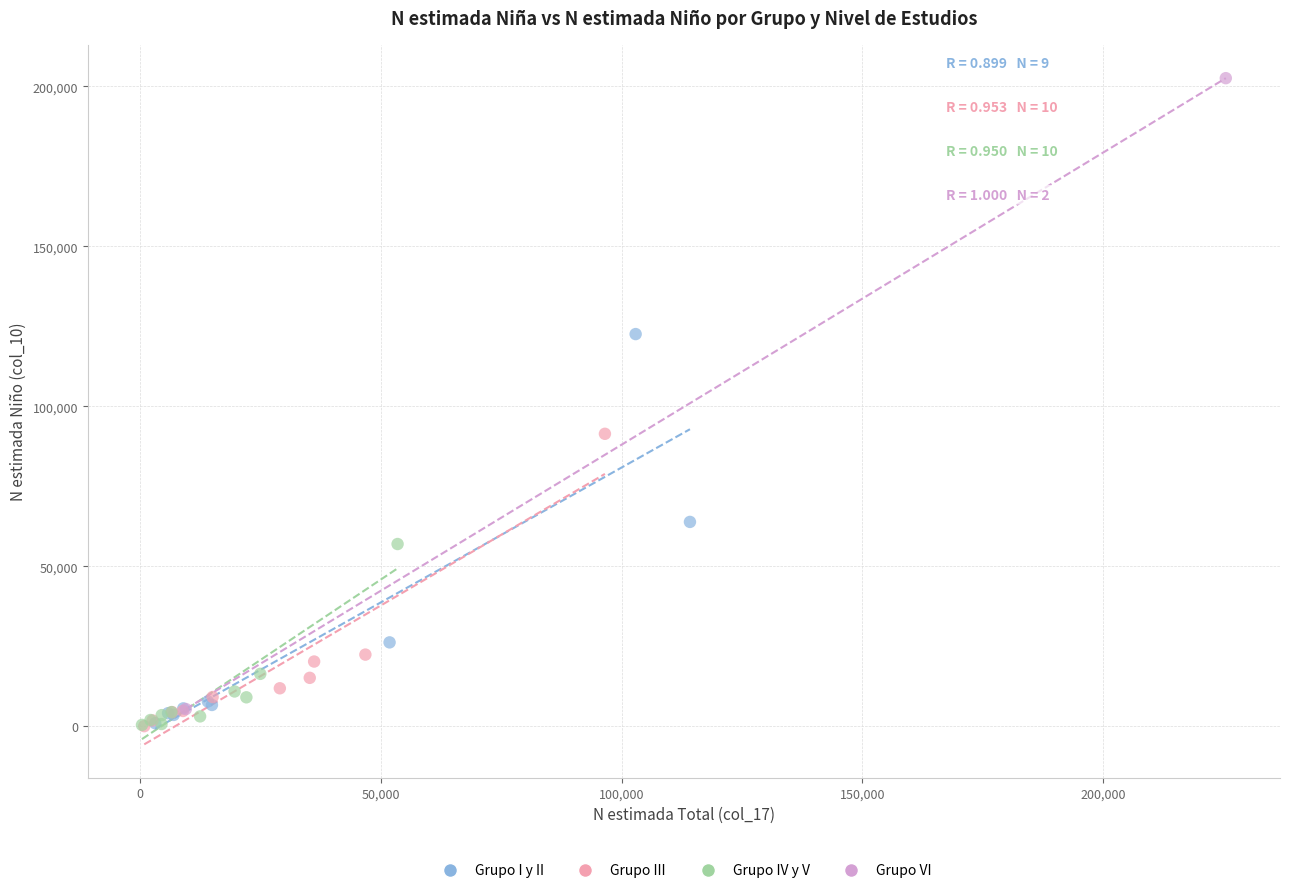

Which series contains the highest Y value?

Grupo VI